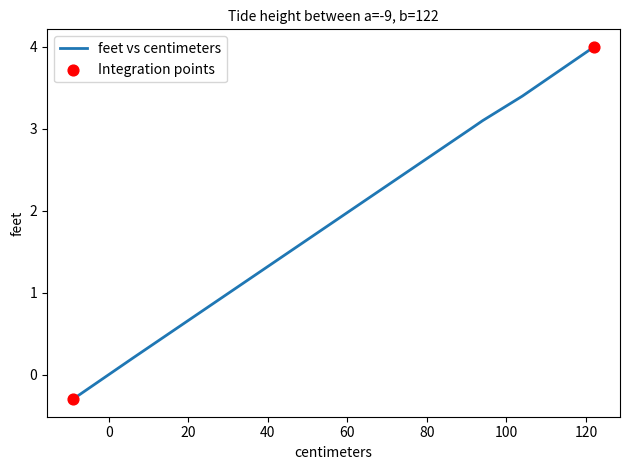

Which has a higher value, 24 or 38?

38